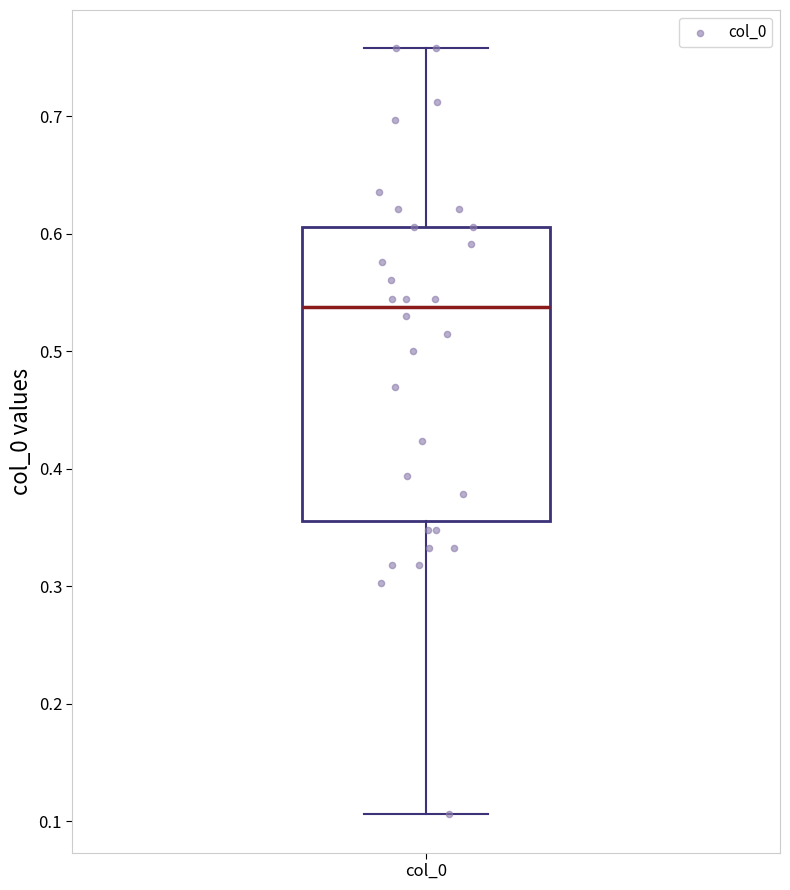

Where is the lower edge of the box for col_0 on the y-axis? The values are not printed on the chart, so give them approximately, as read against the axis.

0.36